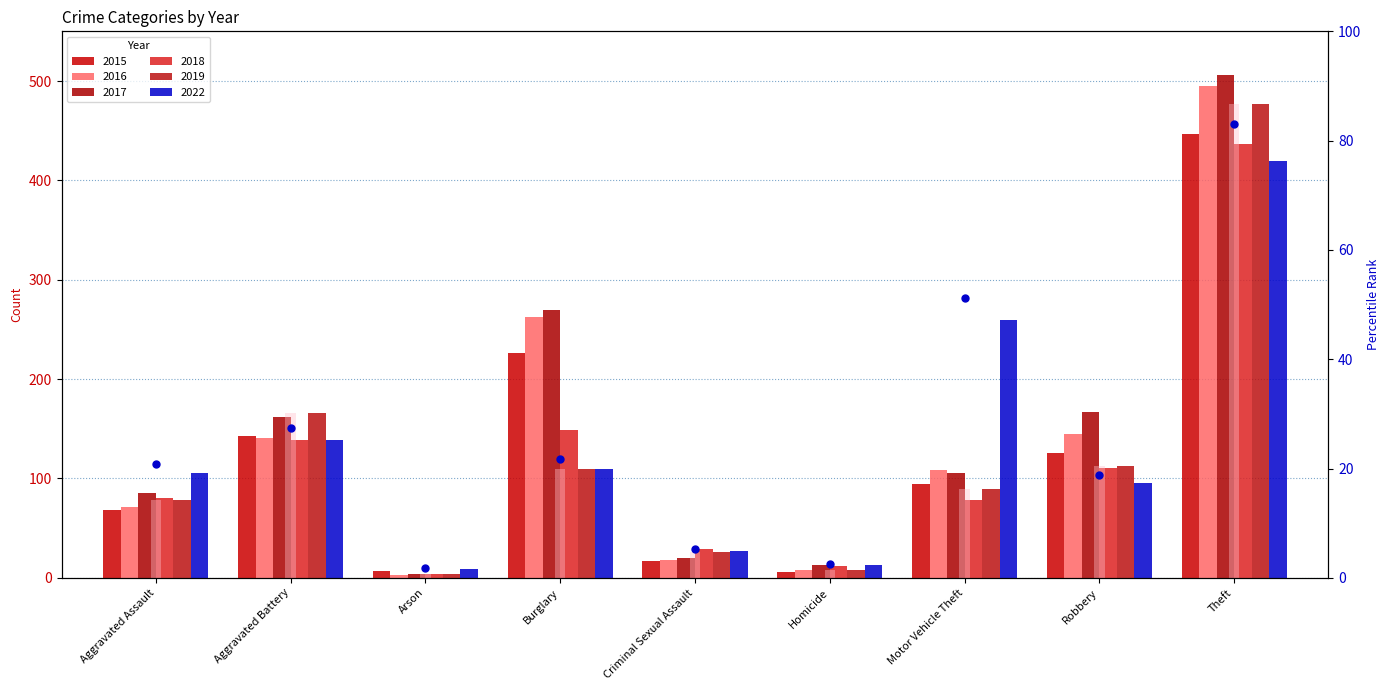

Which series contains the lowest Y value?

rank (2022)